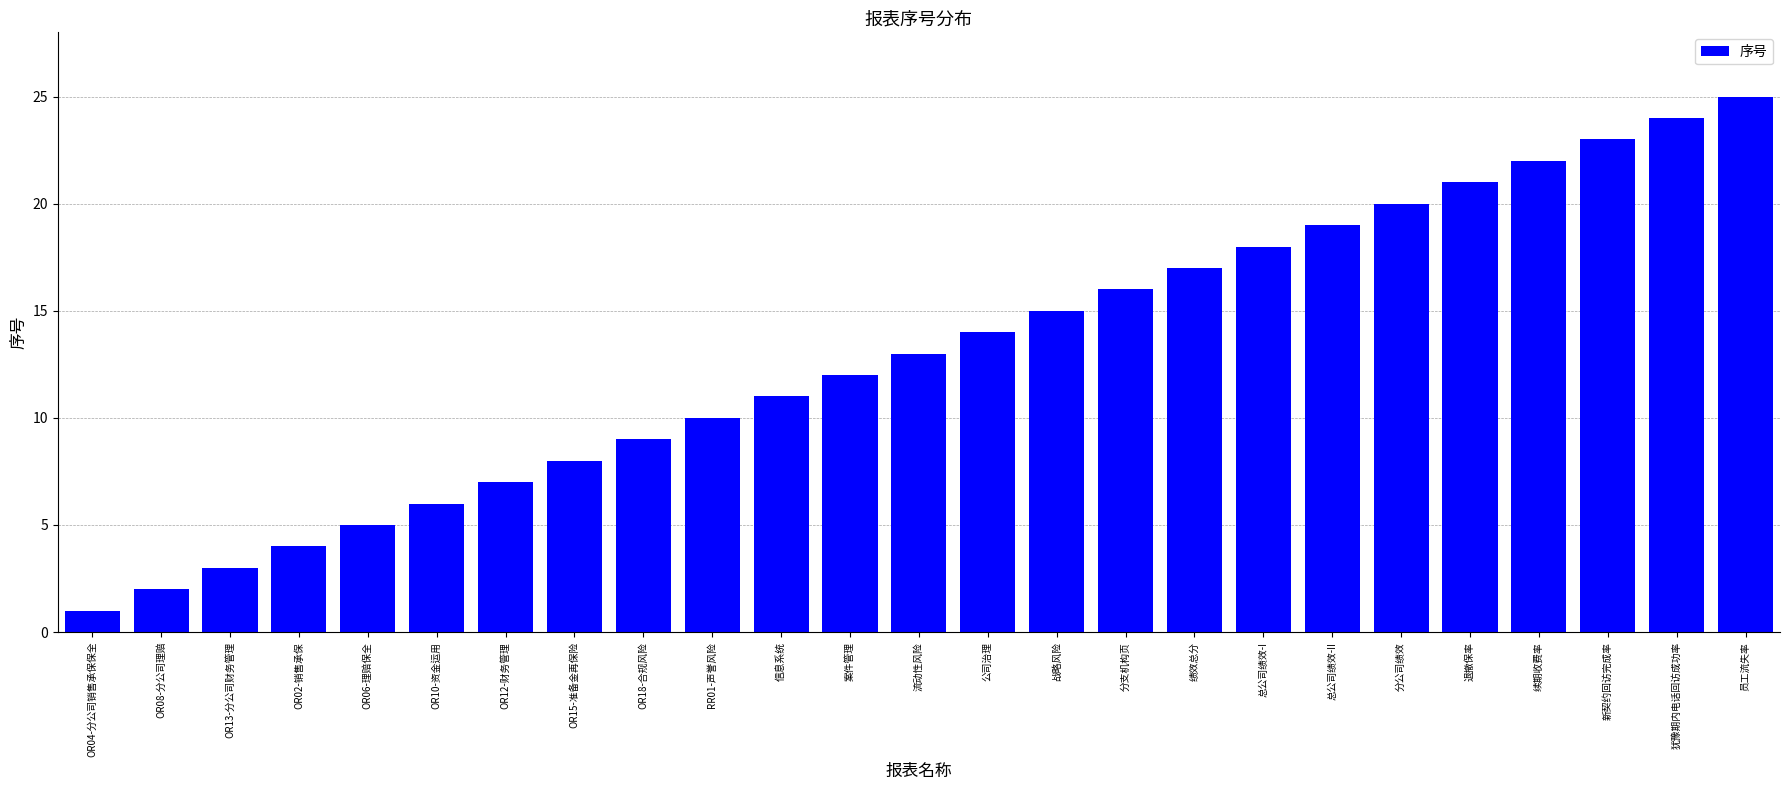

Rank the categories by value from highest to lowest.

员工流失率, 犹豫期内电话回访成功率, 新契约回访完成率, 续期收费率, 退撤保率, 分公司绩效, 总公司绩效-II, 总公司绩效-I, 绩效总分, 分支机构页, 战略风险, 公司治理, 流动性风险, 案件管理, 信息系统, RR01-声誉风险, OR18-合规风险, OR15-准备金再保险, OR12-财务管理, OR10-资金运用, OR06-理赔保全, OR02-销售承保, OR13-分公司财务管理, OR08-分公司理赔, OR04-分公司销售承保保全